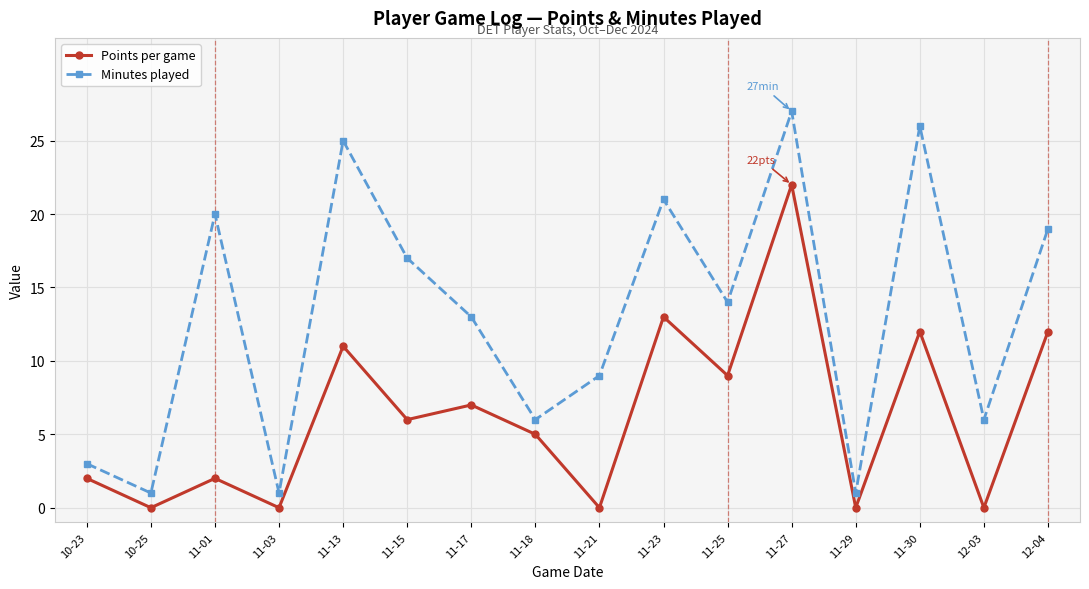

At how many categories does at least one series exceed 23?

3